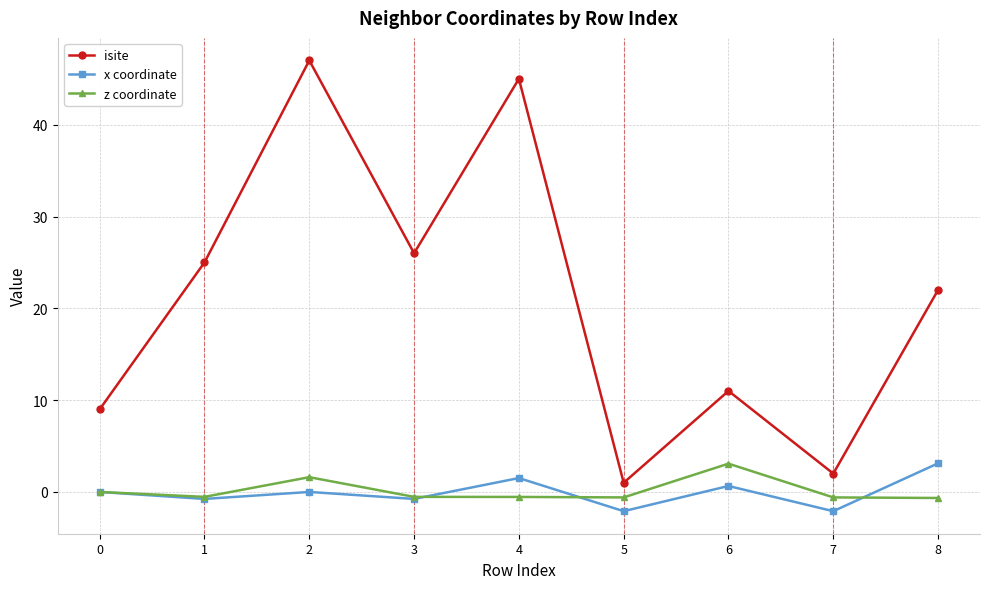

True or false: isite and z coordinate cross at least once.

False